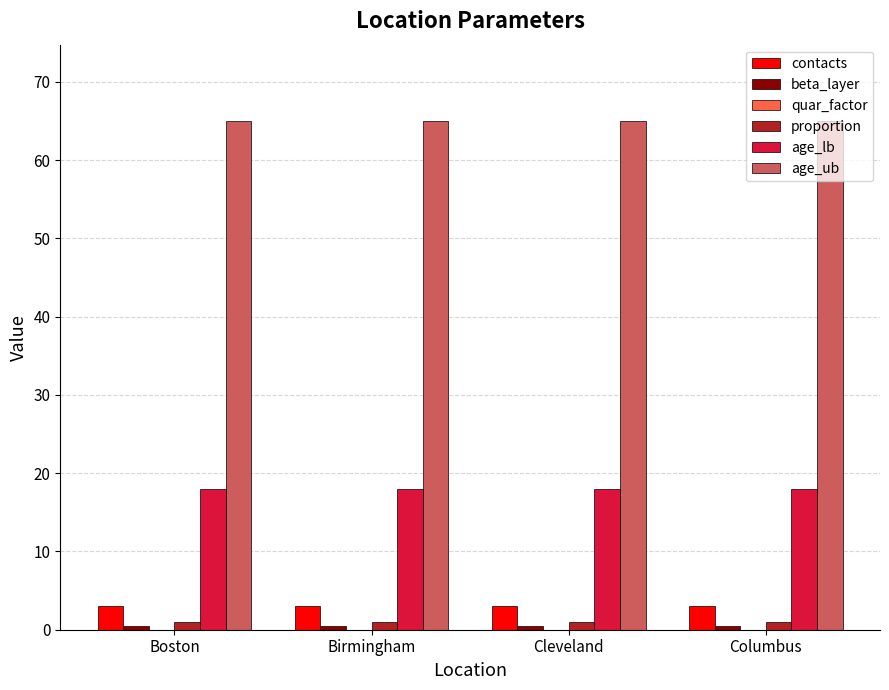

At how many categories does at least one series exceed 4?

4